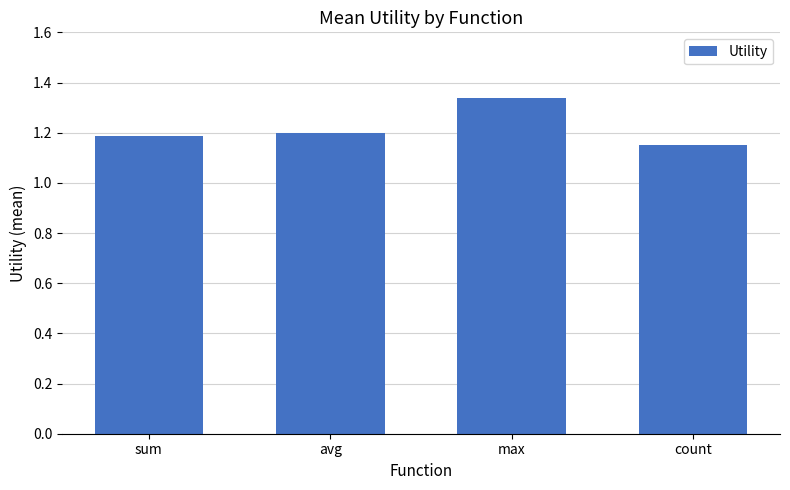

Is it true that the value at sum is 0.5?

False